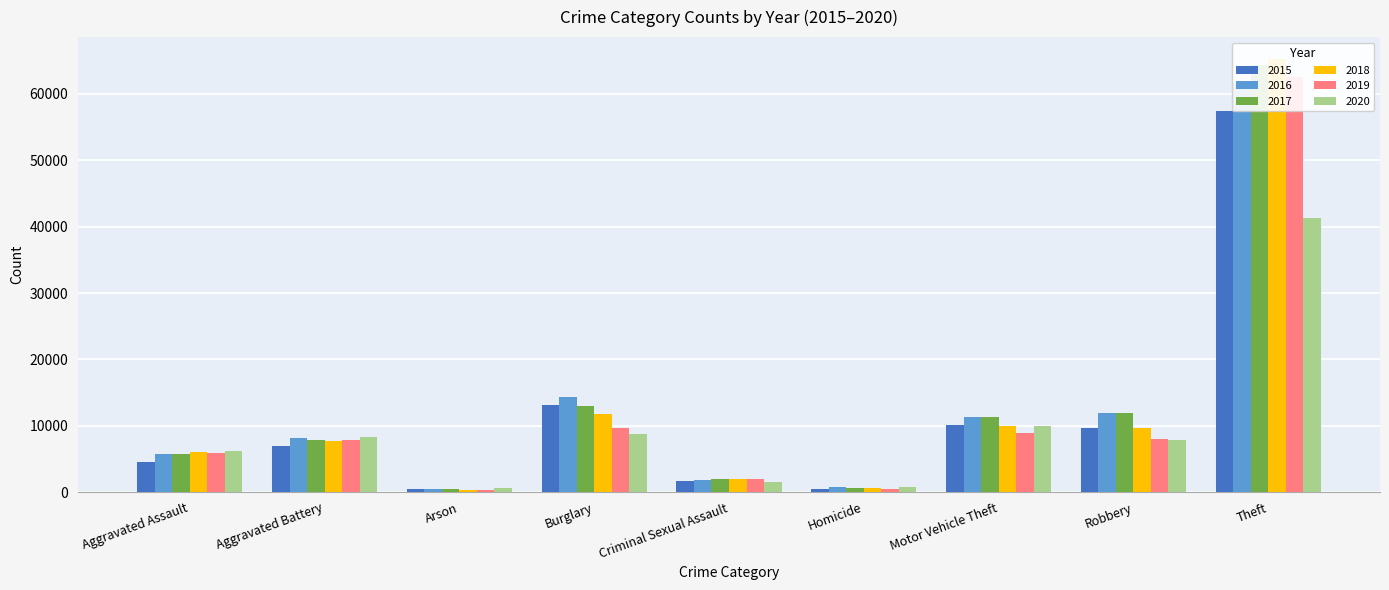

What is the difference between the second highest and minimum values in the 2015 series?

12736